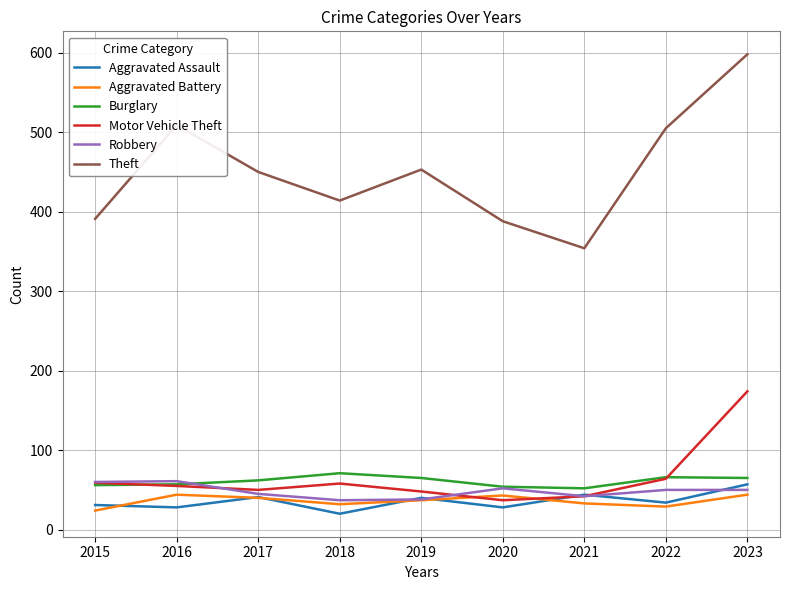

What is the greatest value displayed?

598